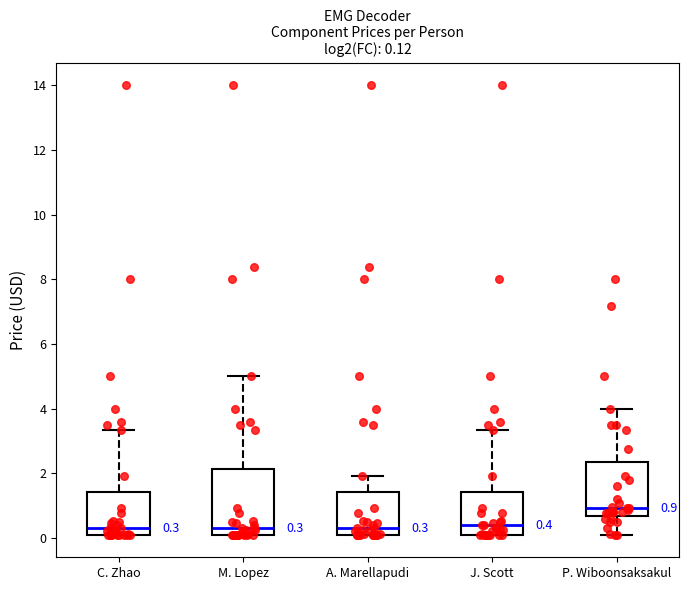

Which box is the tallest, from its lower edge to its upper edge?

M. Lopez